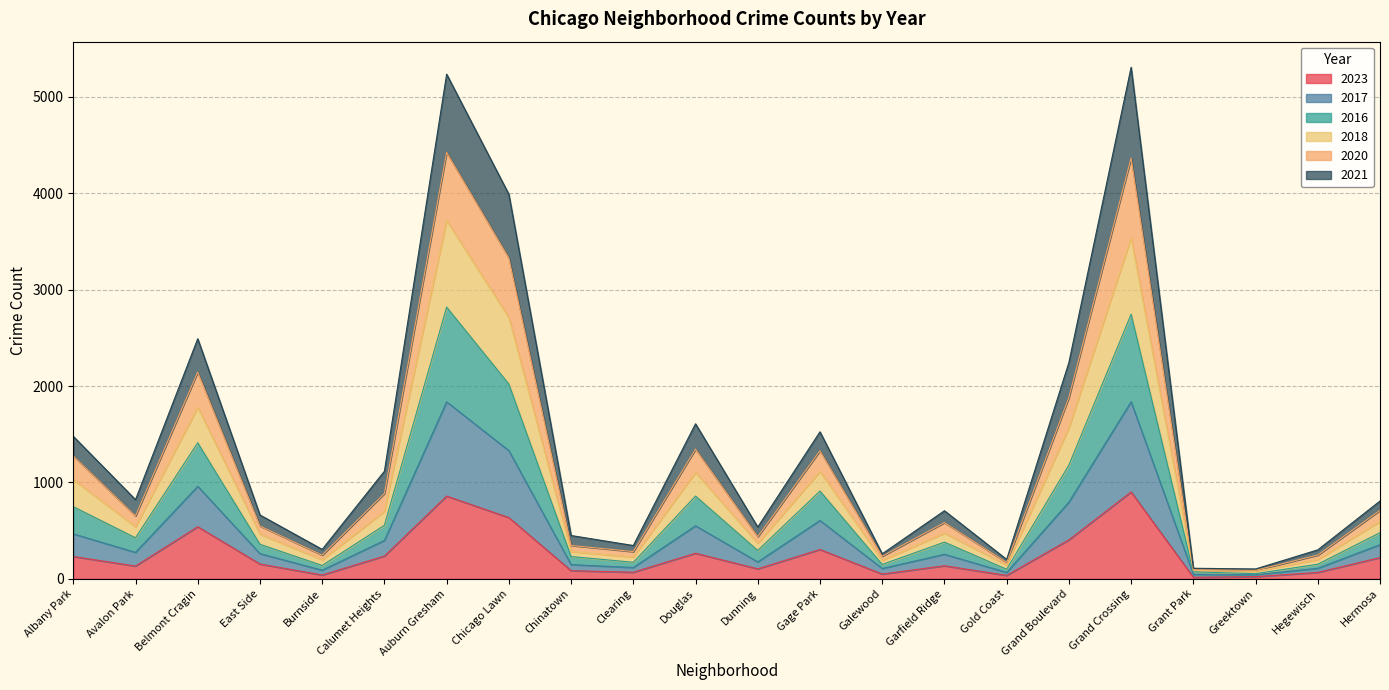

What is the total value across all series at Auburn Gresham?

5236